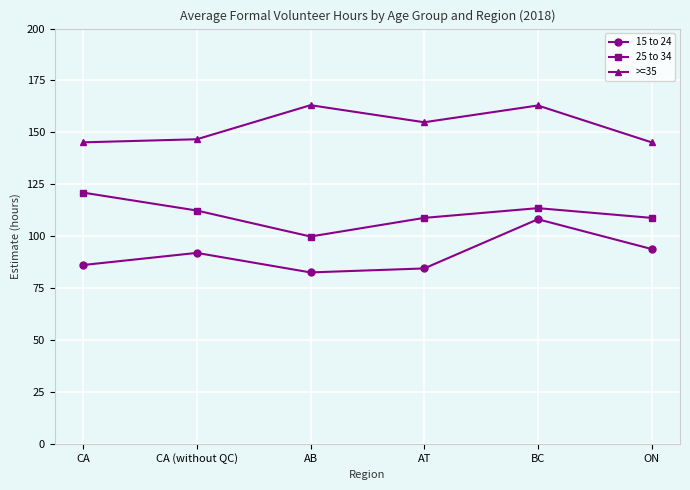

List the series in order of their overall mean, highest first.

>=35, 25 to 34, 15 to 24